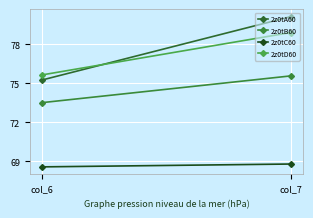

Which series has the largest range (max minus min)?

2z0tA60